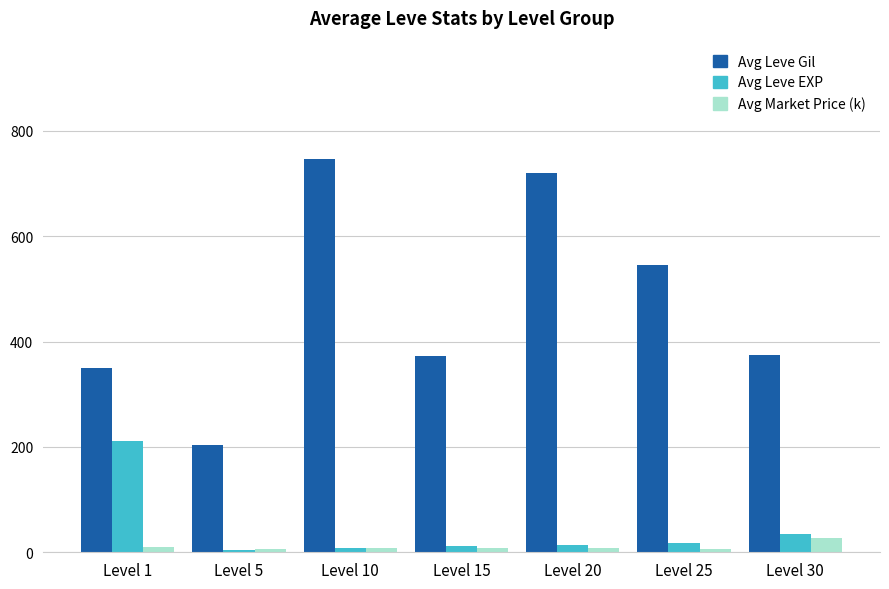

How many data points does each series have?

7